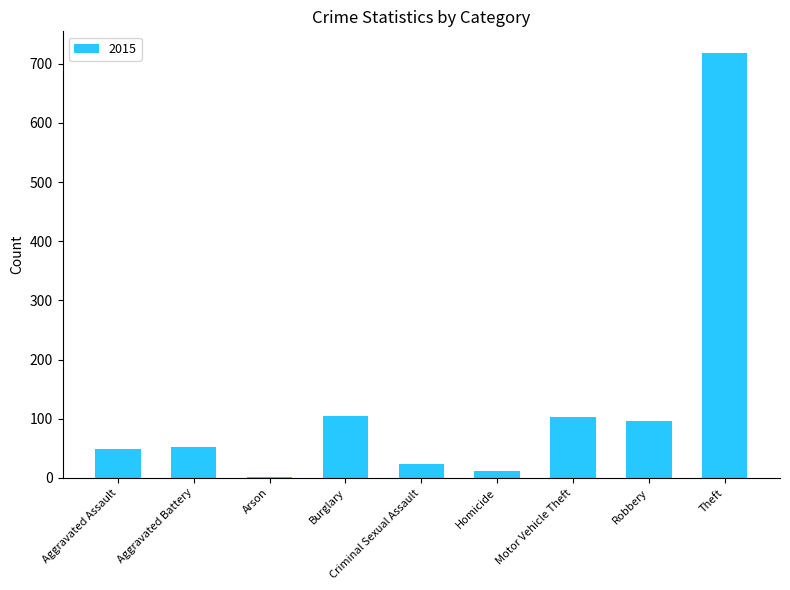

Where is the data nearest to the value 360?

Burglary